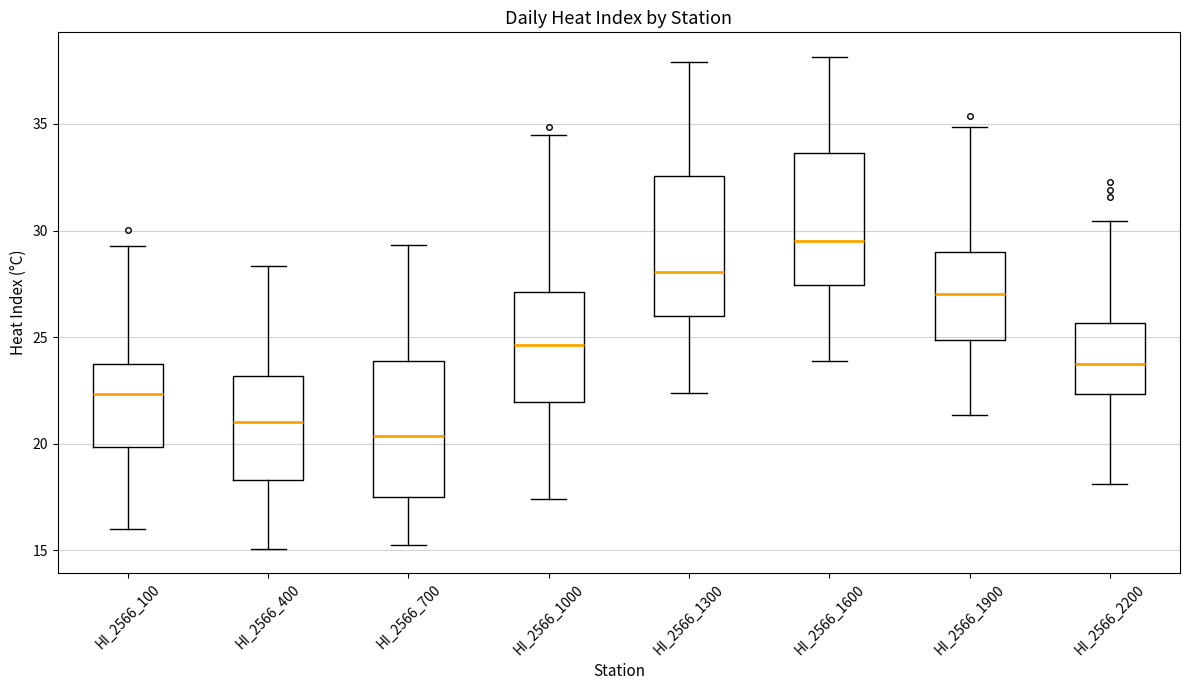

Where does the lower whisker of the box for HI_2566_2200 end on the y-axis? The values are not printed on the chart, so give them approximately, as read against the axis.

18.0